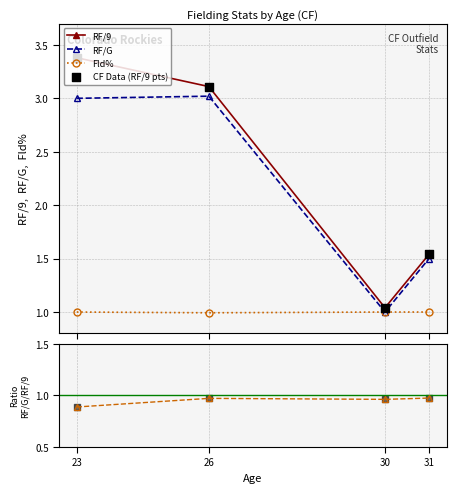

Which series has the widest spread of Y values?

RF/9